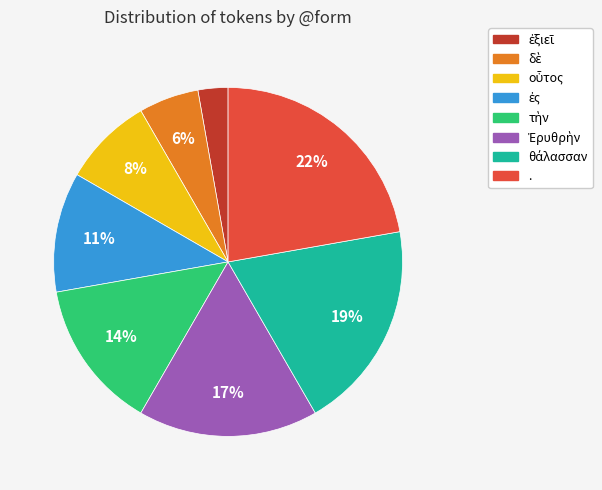

The . slice represents 22% of the pie. True or false?

True